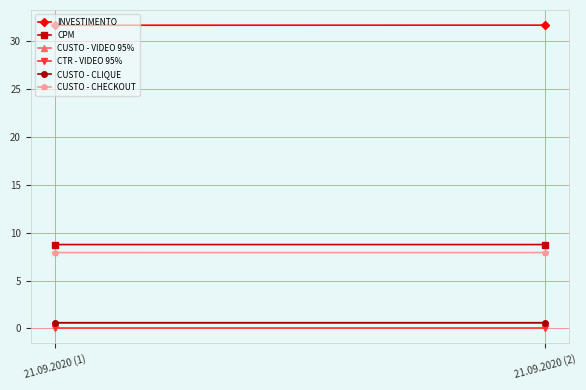

Reading left to right, what are all the values shown in this chart?

INVESTIMENTO: 31.7	31.7
CPM: 8.8	8.8
CUSTO - VIDEO 95%: 0.6	0.6
CTR - VIDEO 95%: 0.0	0.0
CUSTO - CLIQUE: 0.6	0.6
CUSTO - CHECKOUT: 7.9	7.9